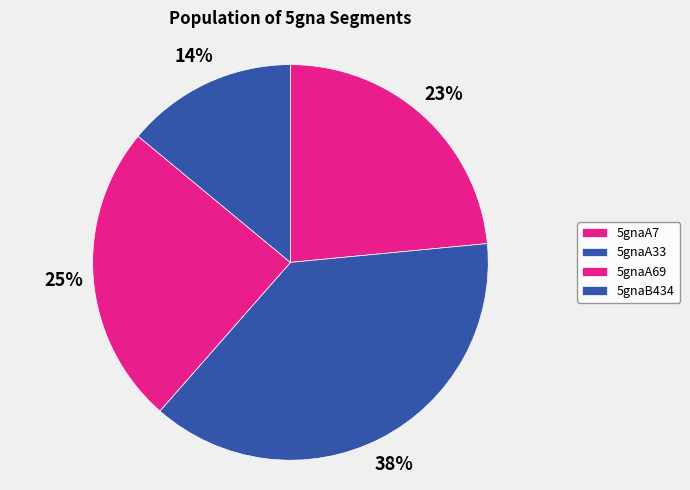

Is there a majority slice in this chart?

No